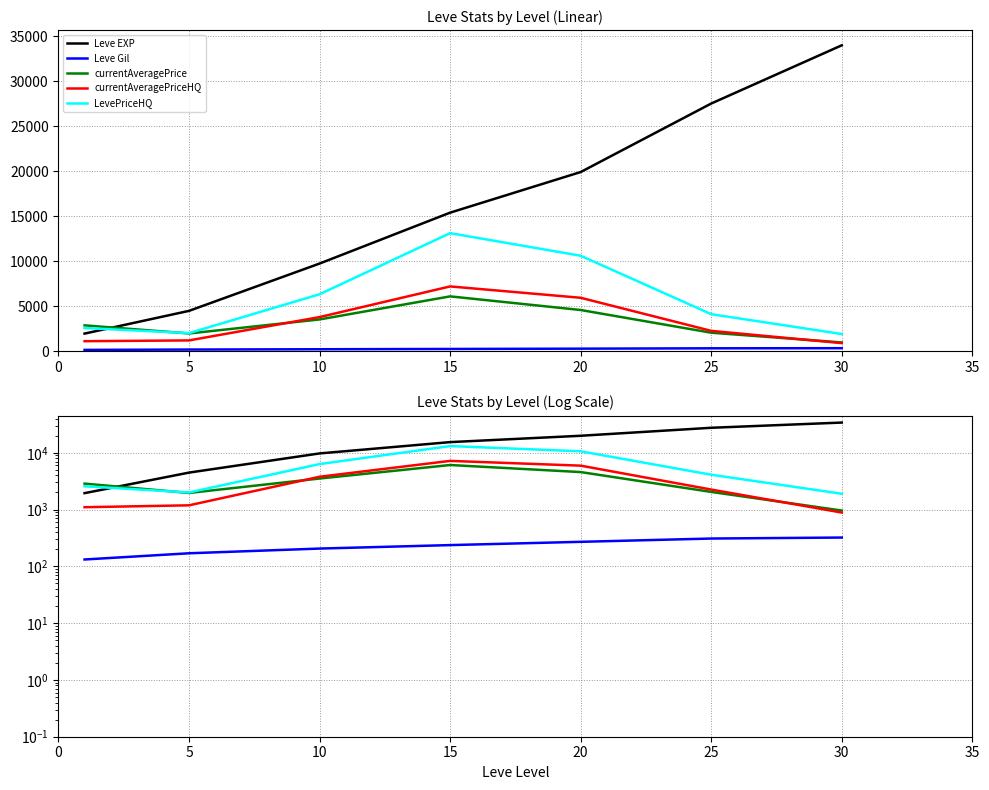

Where is currentAveragePriceHQ nearest to the value 4039?

10